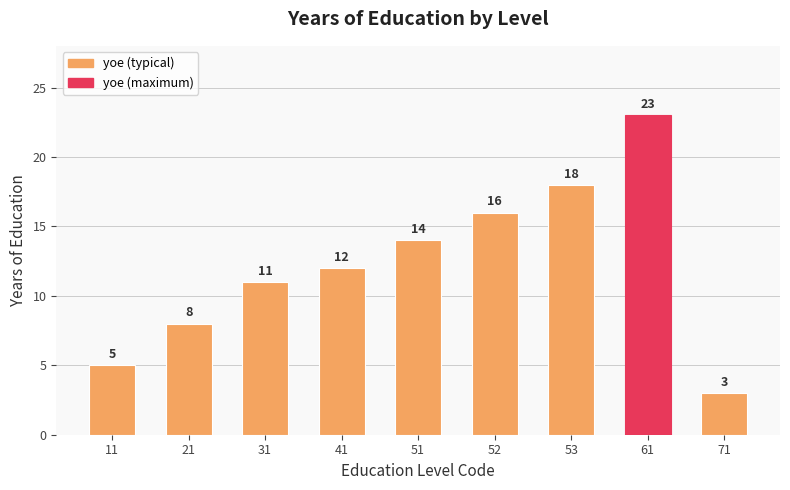

At which category does the chart reach its minimum across all series?

71